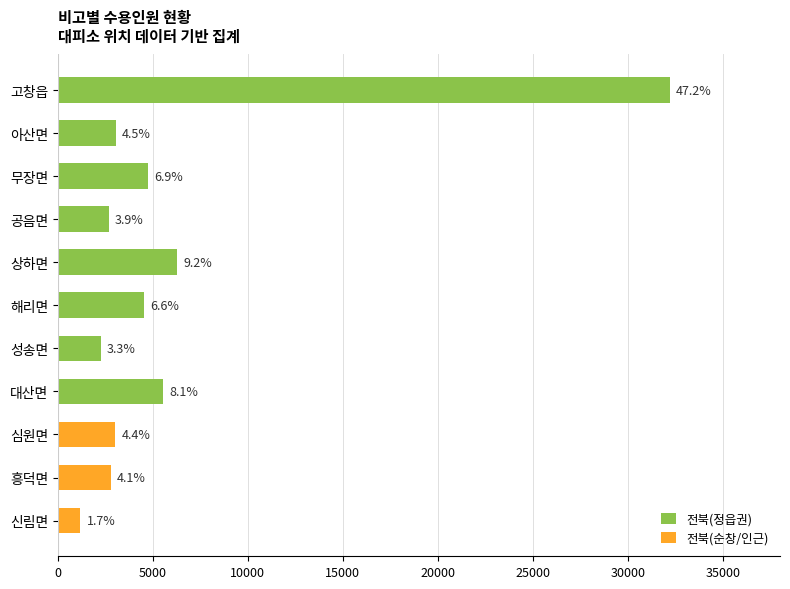

Are the bars horizontal?

Yes